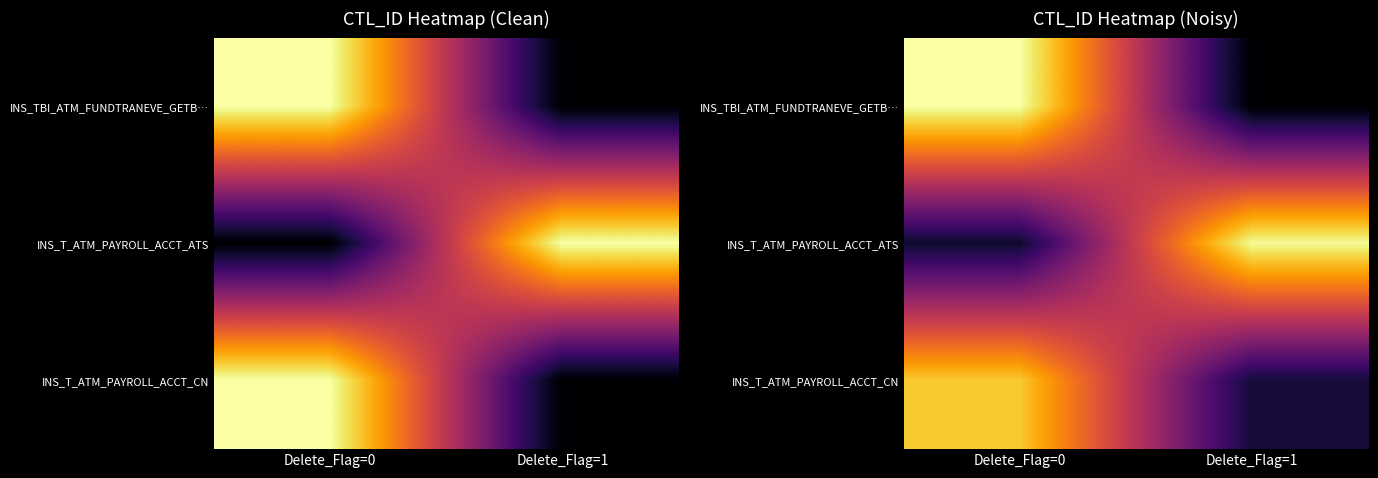

What is the greatest value displayed?

46.2